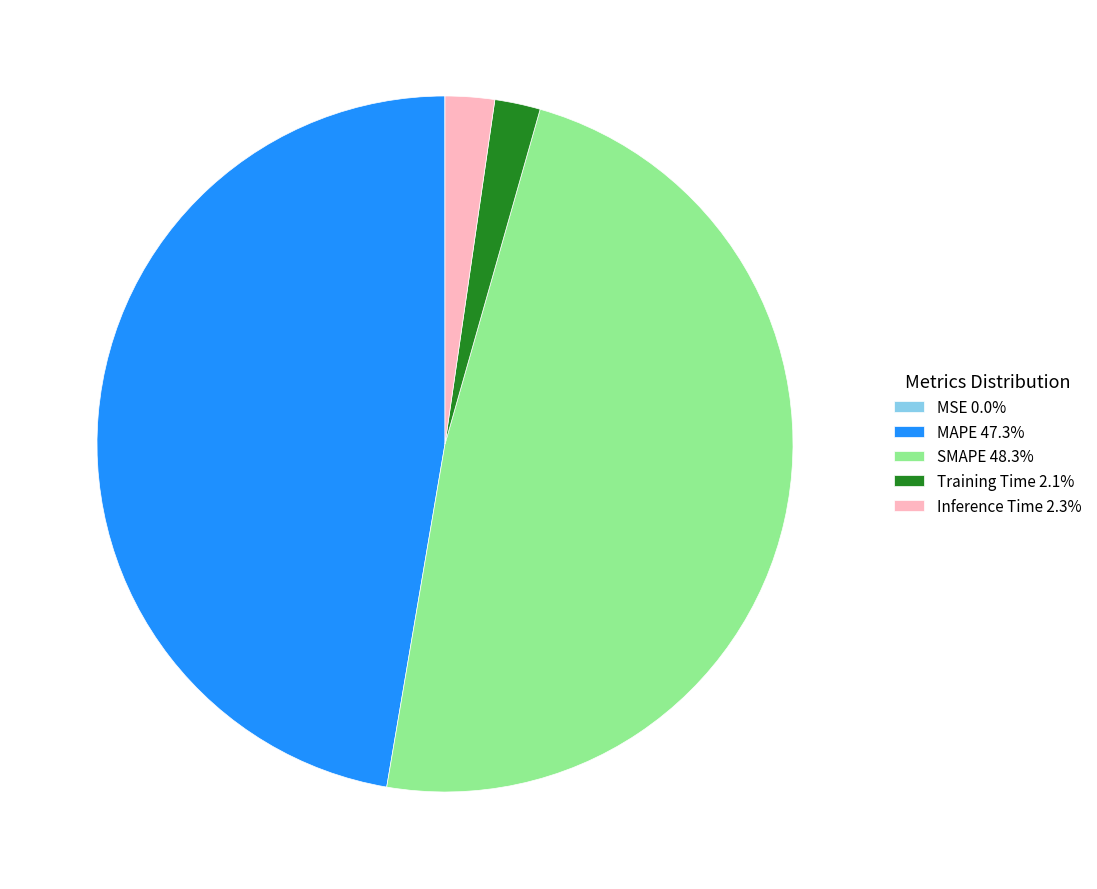

Does any single category account for the majority?

No